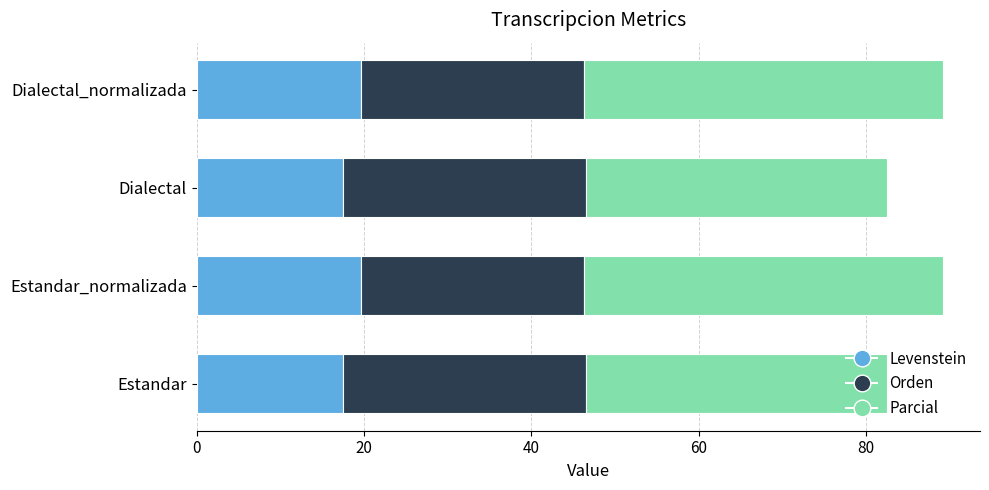

Is it true that Levenstein equals 9.8 at Dialectal_normalizada?

False